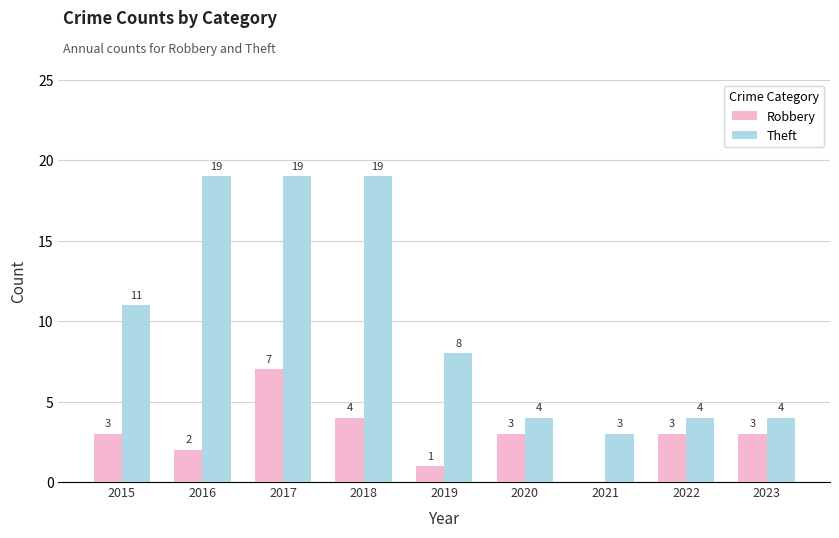

Is the value of Robbery at 2017 greater than the value of Theft at 2020?

Yes